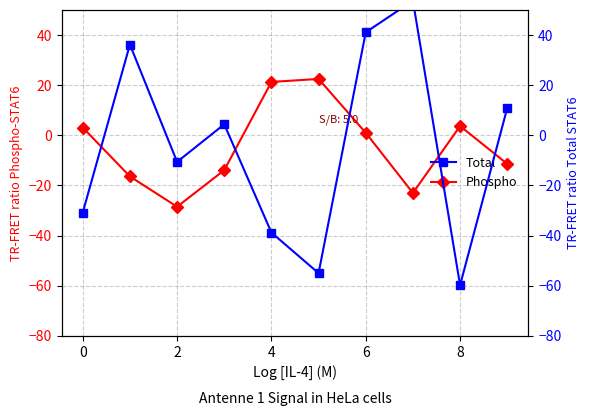

Reading left to right, list all the values displayed in this chart.

Phospho: 3.1	-16.4	-28.5	-13.9	21.3	22.5	1.0	-23.0	3.7	-11.4
Total: -30.8	36.2	-10.6	4.4	-38.8	-55.0	41.1	53.7	-59.8	10.9